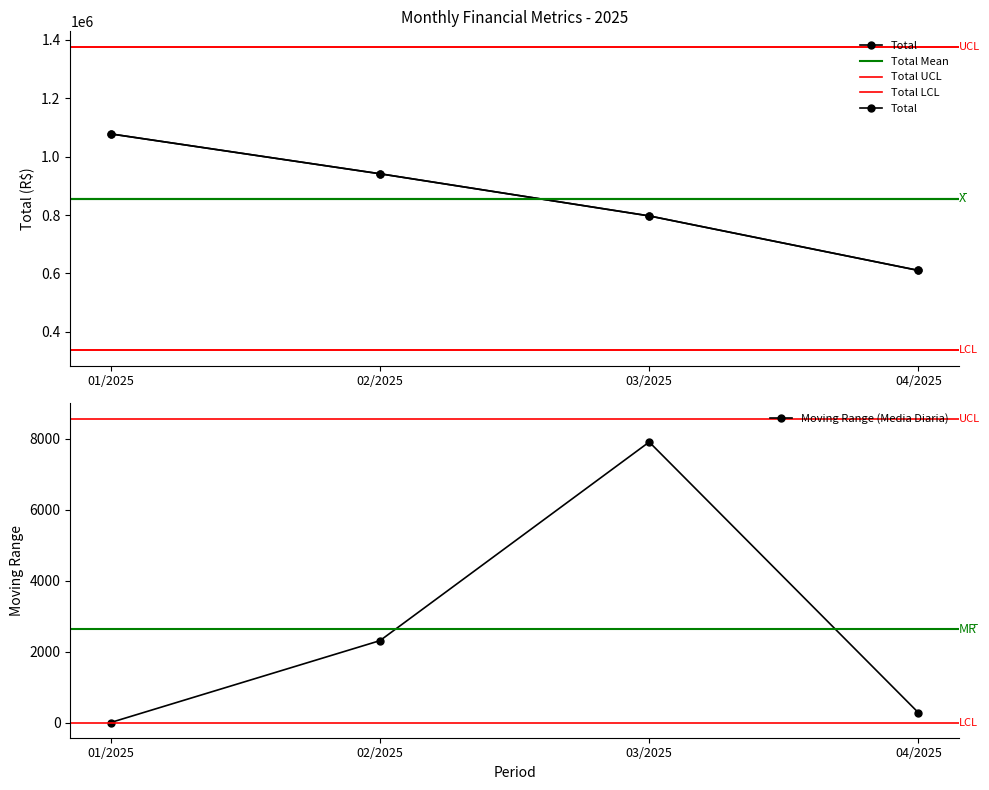

At which label does Maximo first exceed 110712?

01/2025